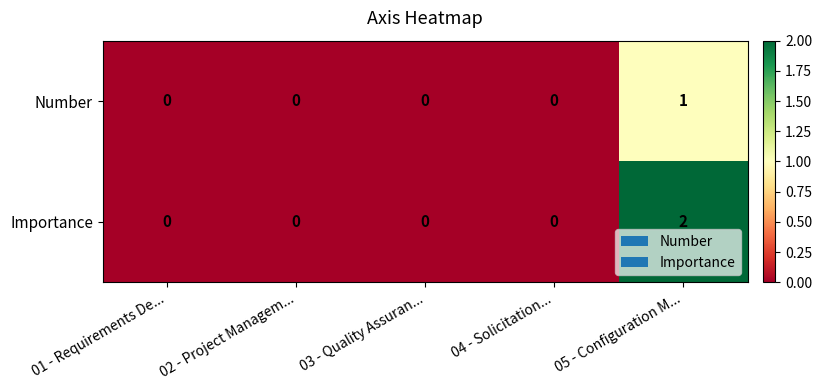

Reading right to left, list all the values displayed in this chart.

Number: 1	0	0	0	0
Importance: 2	0	0	0	0